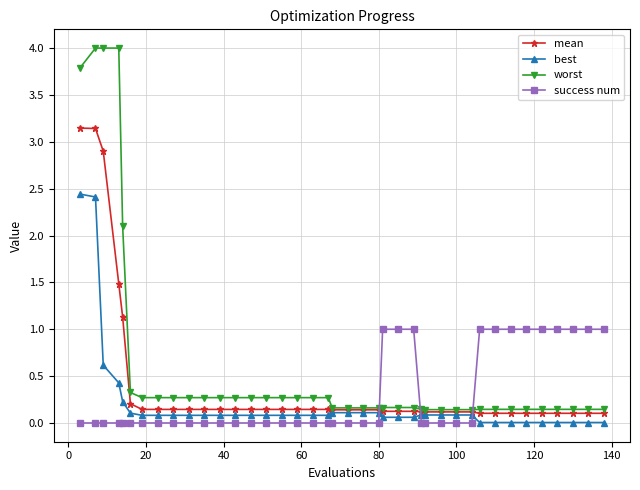

Which series has the largest total across all categories?

worst